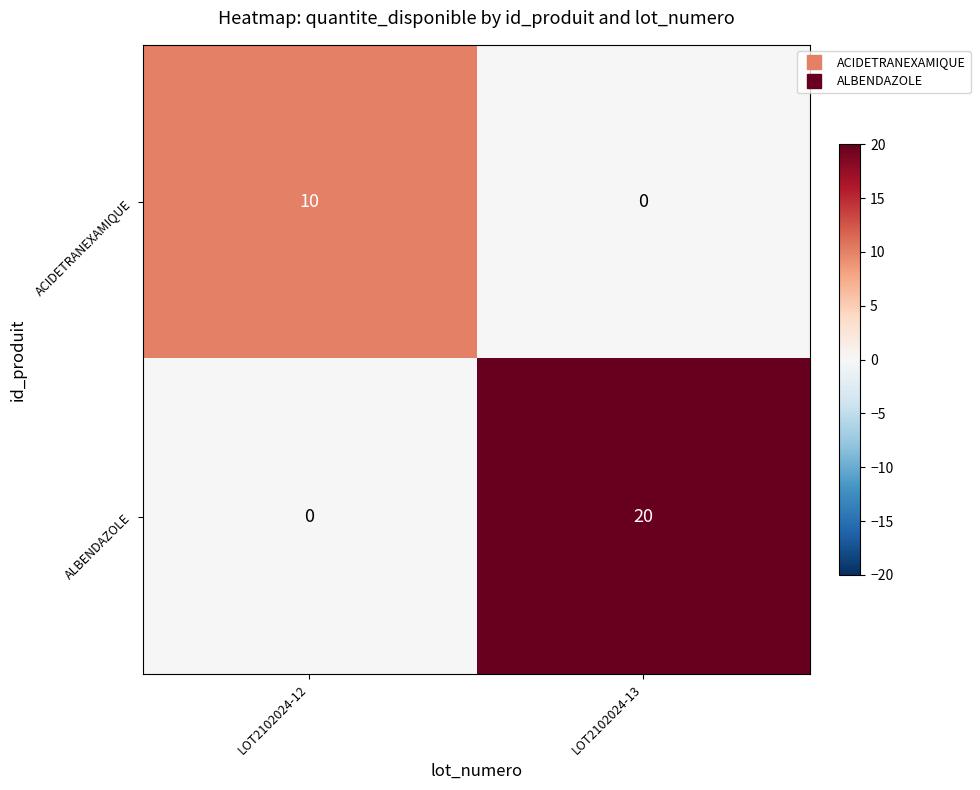

Which label corresponds to the largest value in the chart?

LOT2102024-13